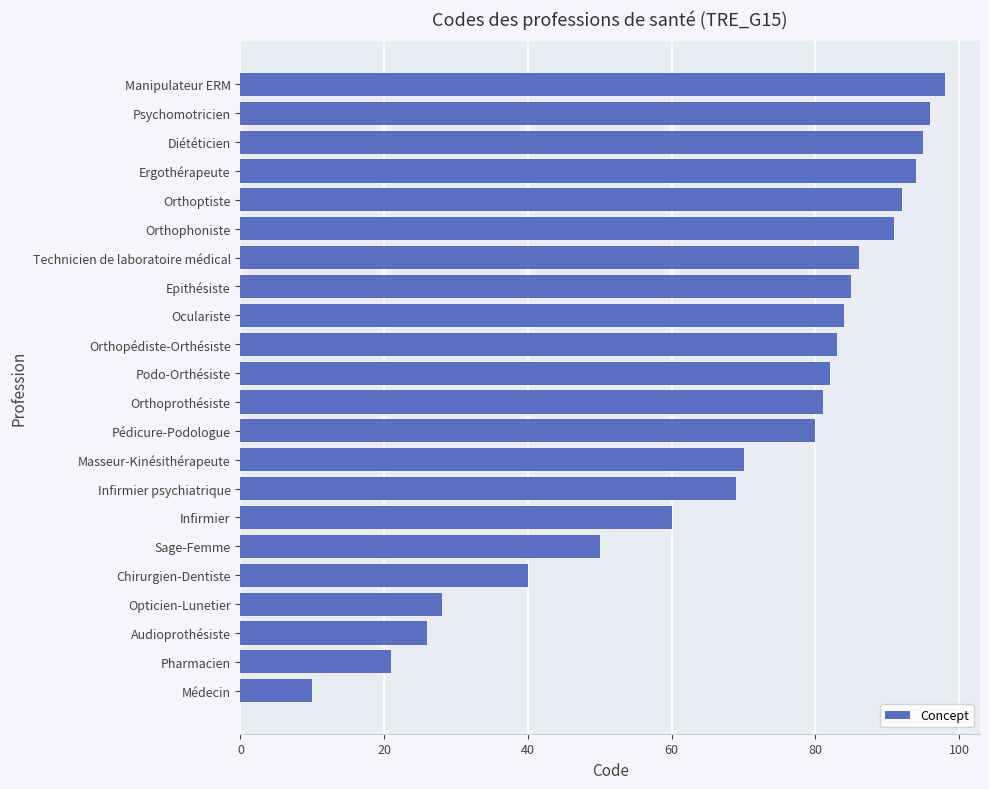

Does the chart contain stacked bars?

No